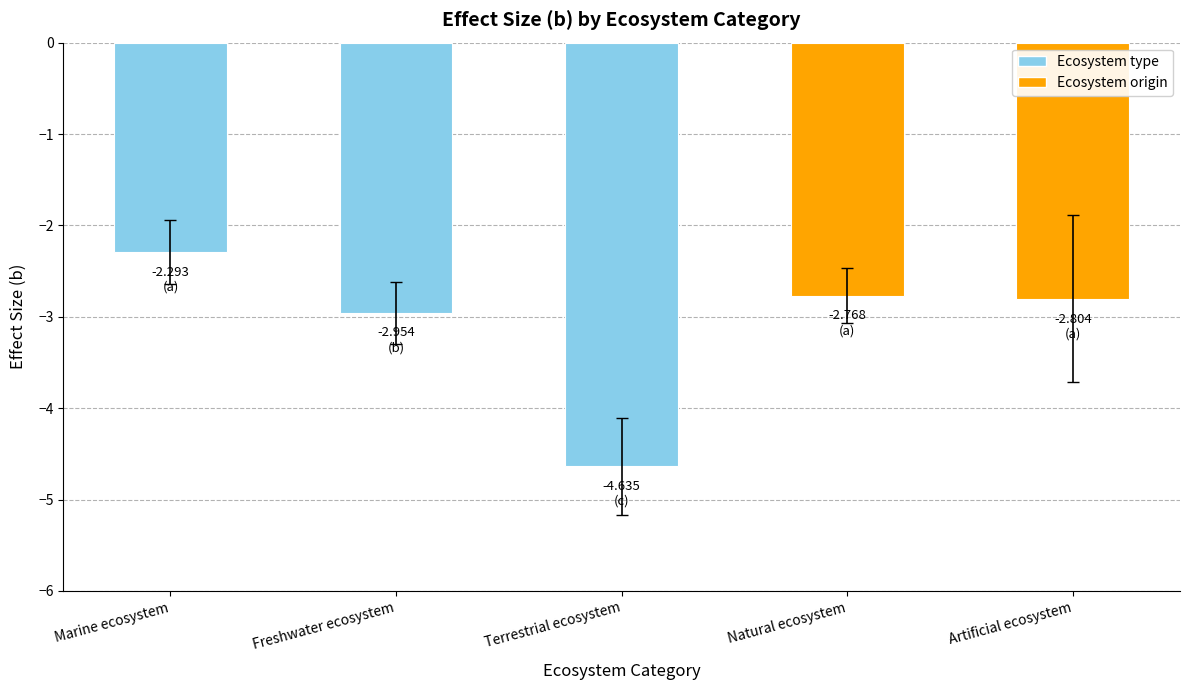

Count the number of data series in this chart.

1